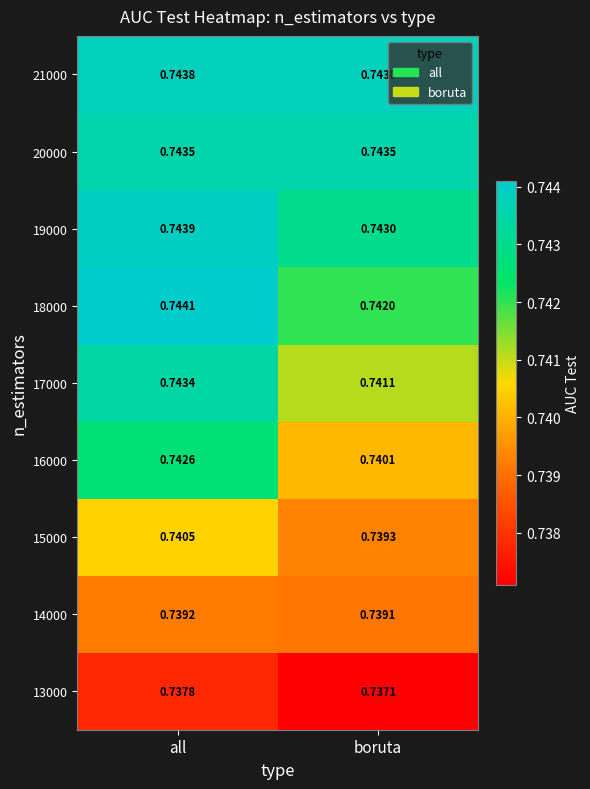

List the labels in order of 17000 value, smallest first.

boruta, all